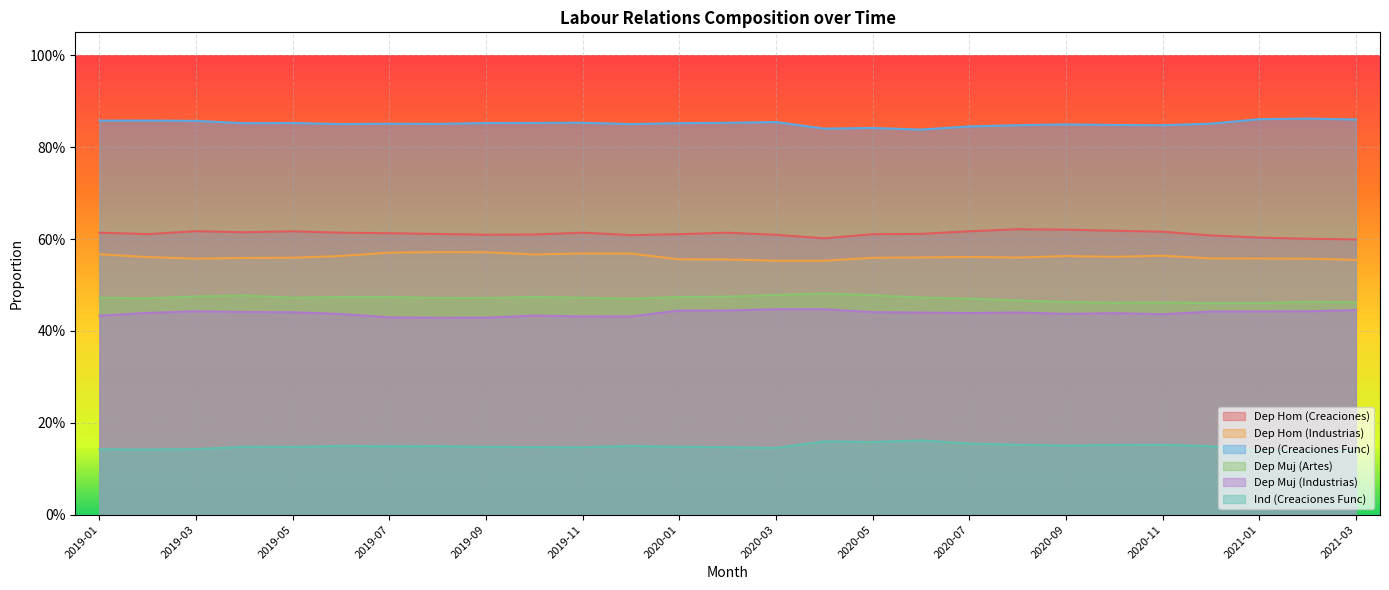

What is the spread (max minus min) of values at 2019-06?

0.7